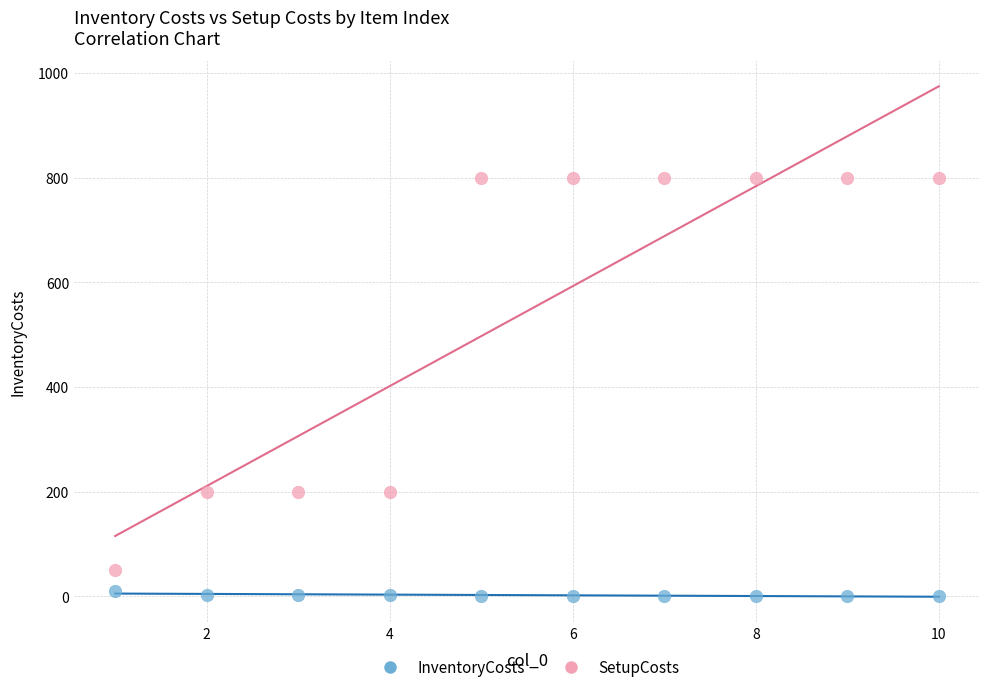

Across all data points, what is the range of Y values (max minus min)?

799